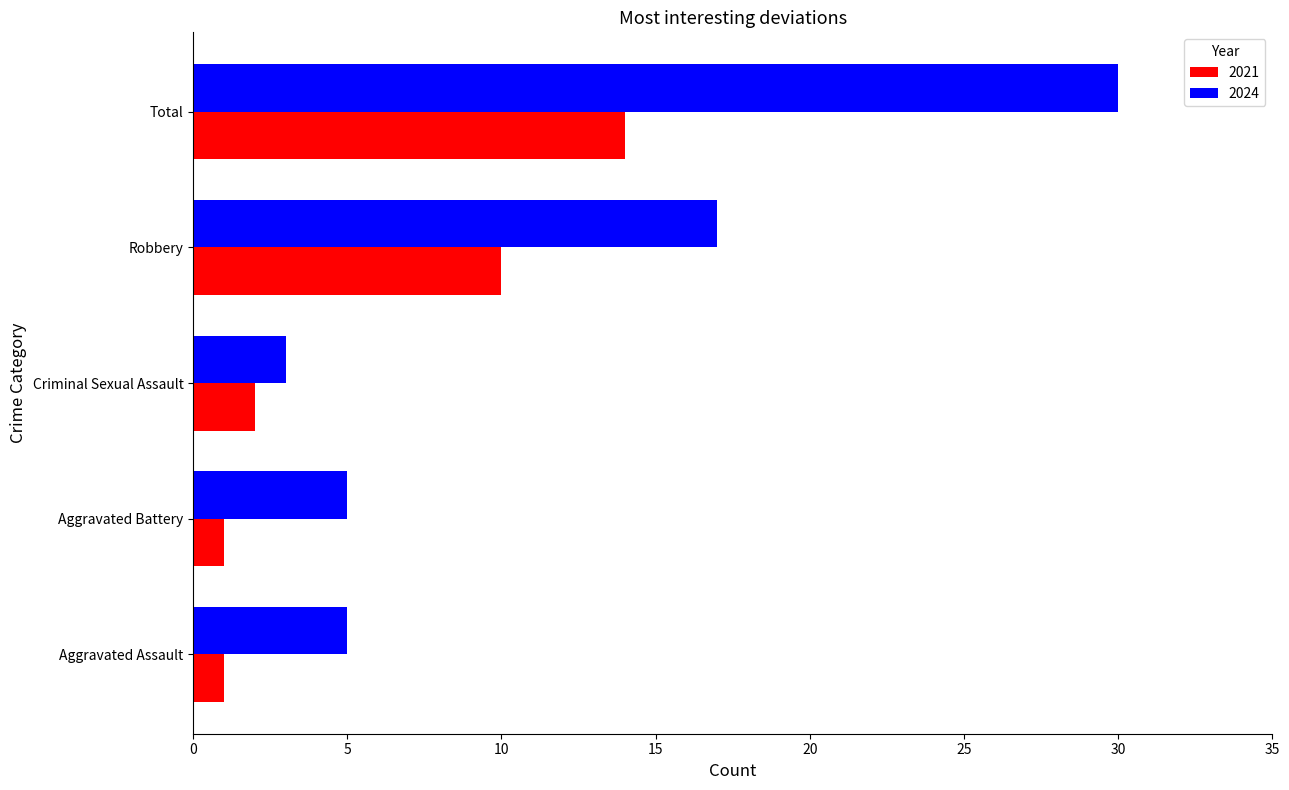

What is the difference between the highest and lowest values at Aggravated Assault?

4